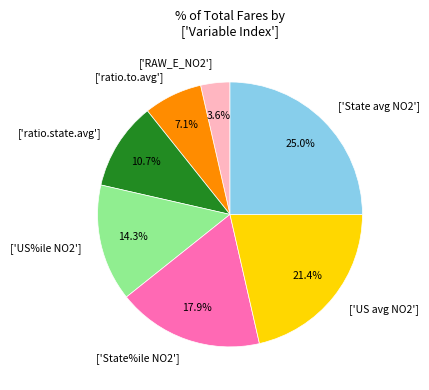

Rank the categories by value from lowest to highest.

['RAW_E_NO2'], ['ratio.to.avg'], ['ratio.state.avg'], ['US%ile NO2'], ['State%ile NO2'], ['US avg NO2'], ['State avg NO2']